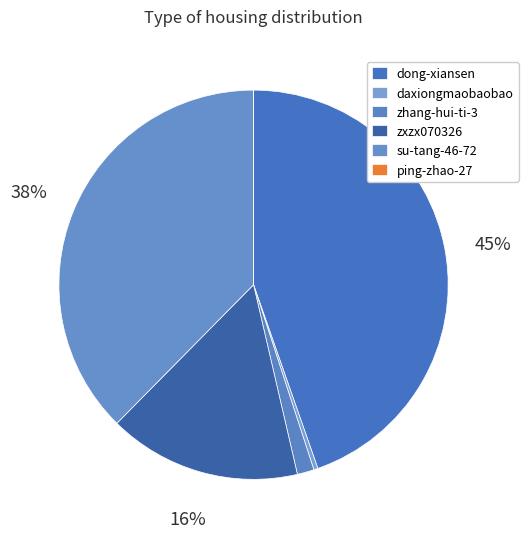

Is it true that daxiongmaobaobao is 1% of the pie?

False